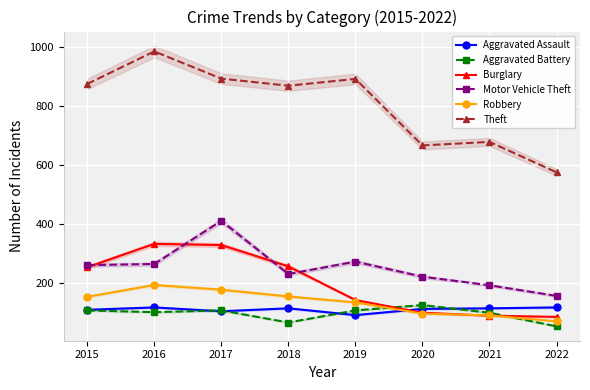

Which has a higher value, 2020 or 2019?

2020